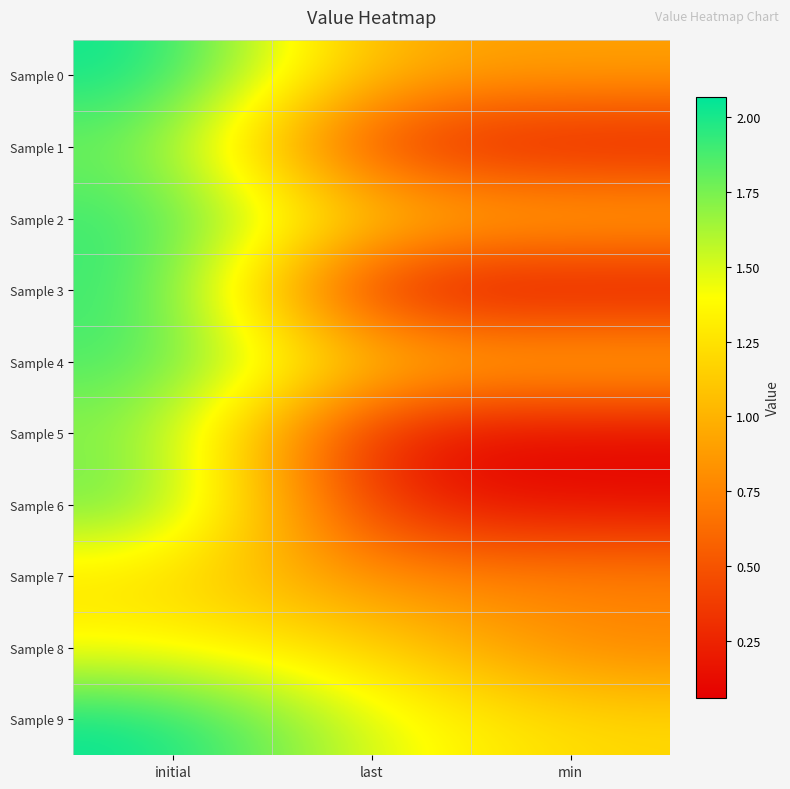

How many categories are shown in the chart?

3